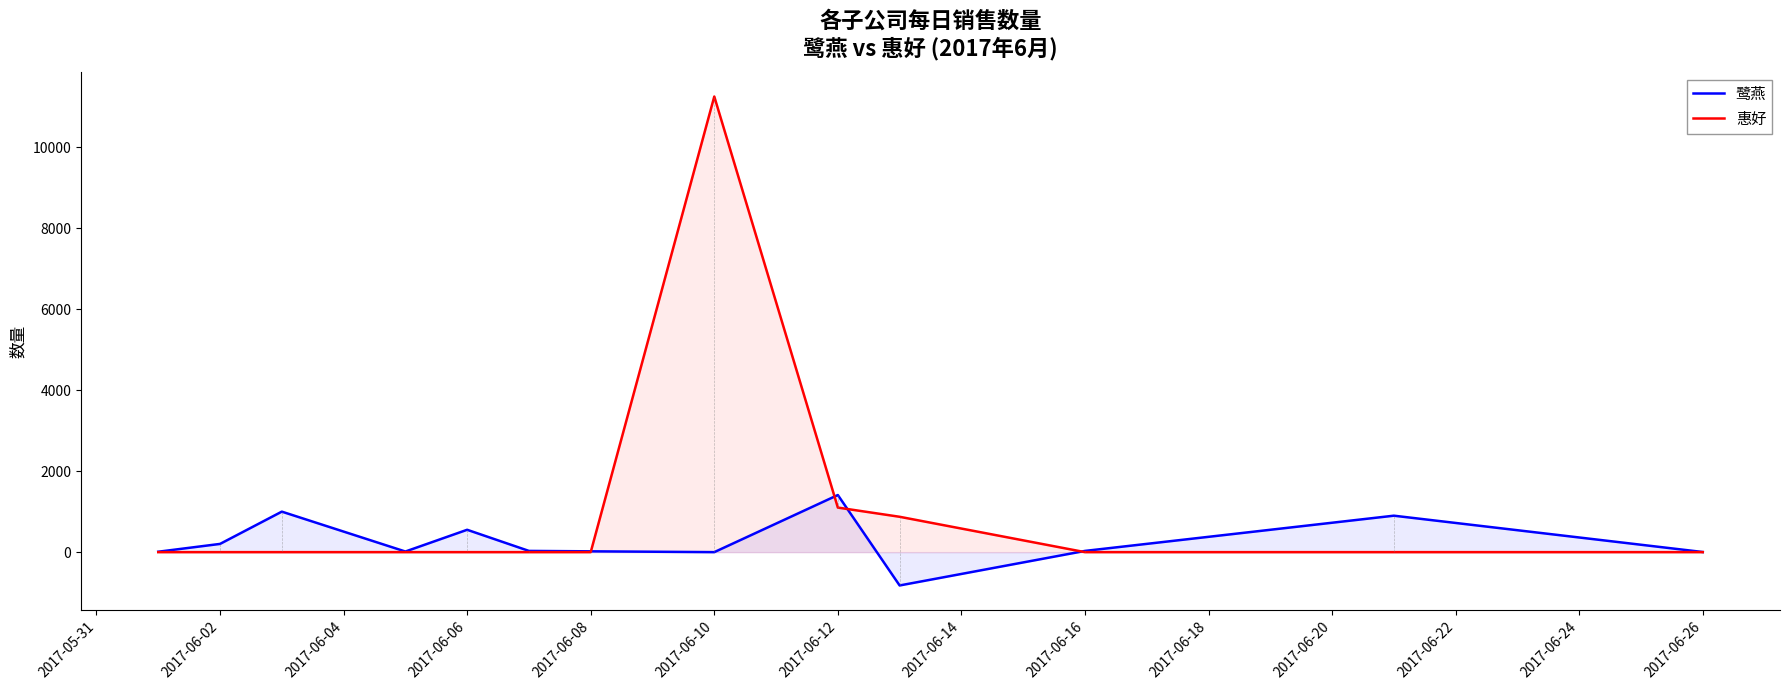

Which series has the largest total across all categories?

惠好